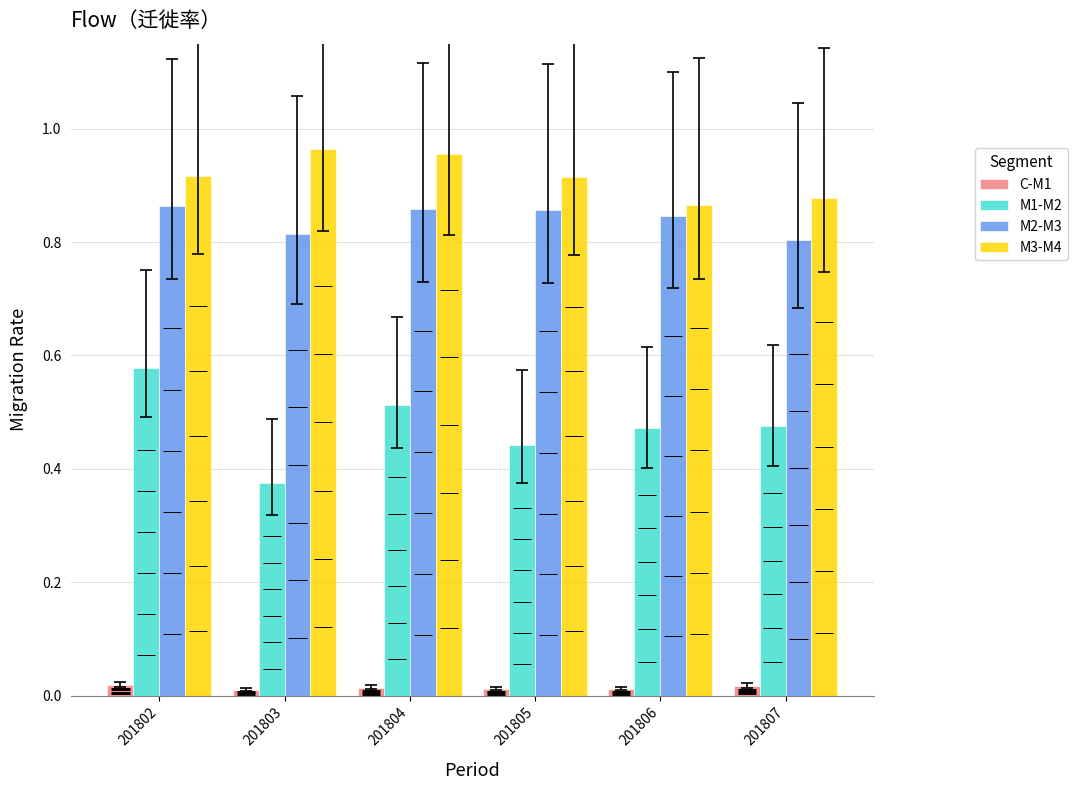

Reading left to right, extract all data points from this chart.

C-M1: 201802=0.0	201803=0.0	201804=0.0	201805=0.0	201806=0.0	201807=0.0
M1-M2: 201802=0.6	201803=0.4	201804=0.5	201805=0.4	201806=0.5	201807=0.5
M2-M3: 201802=0.9	201803=0.8	201804=0.9	201805=0.9	201806=0.8	201807=0.8
M3-M4: 201802=0.9	201803=1.0	201804=1.0	201805=0.9	201806=0.9	201807=0.9